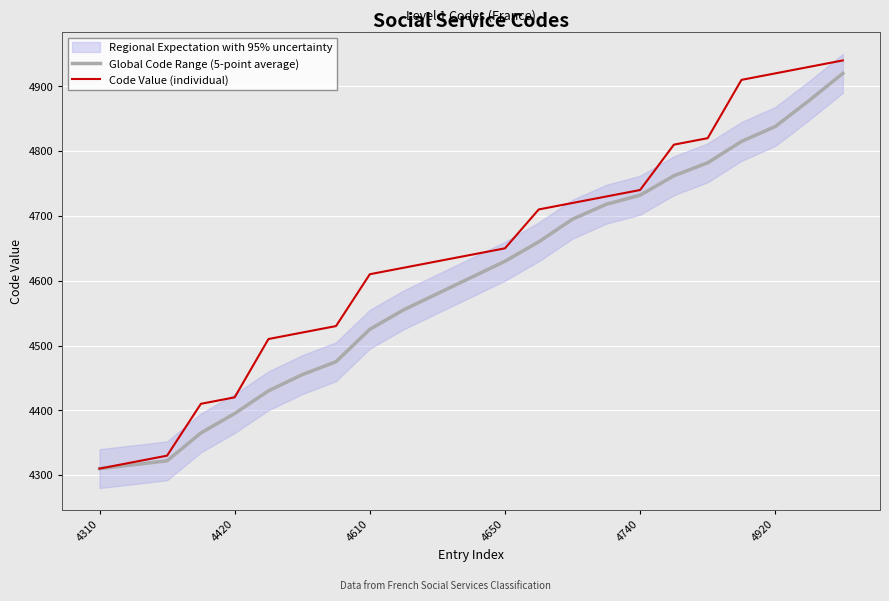

True or false: Code Value (individual) and Global Code Range (5-point average) intersect in this chart.

False